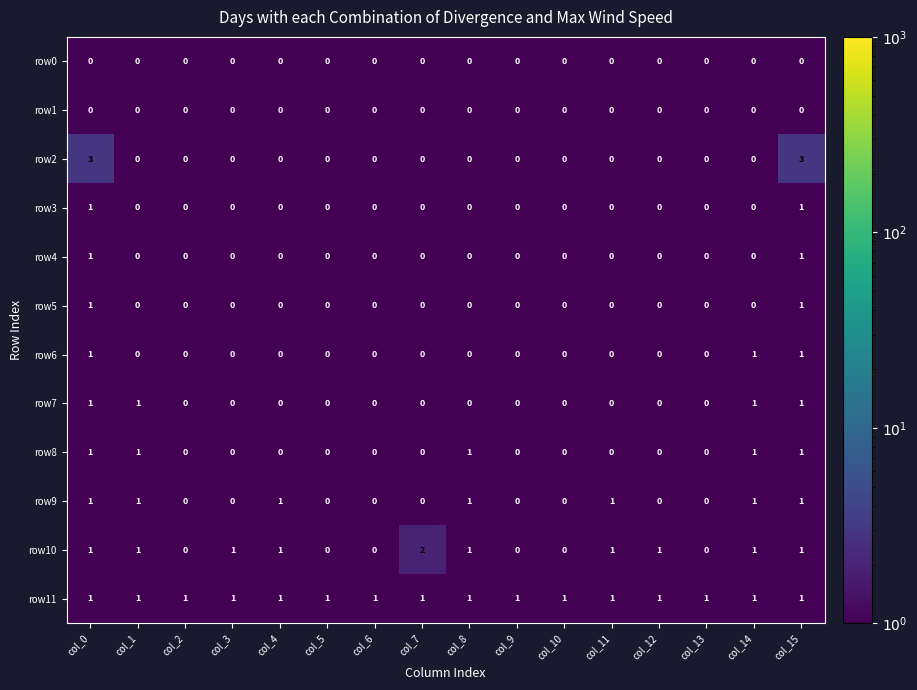

The value of row2 at col_12 is 0. True or false?

True